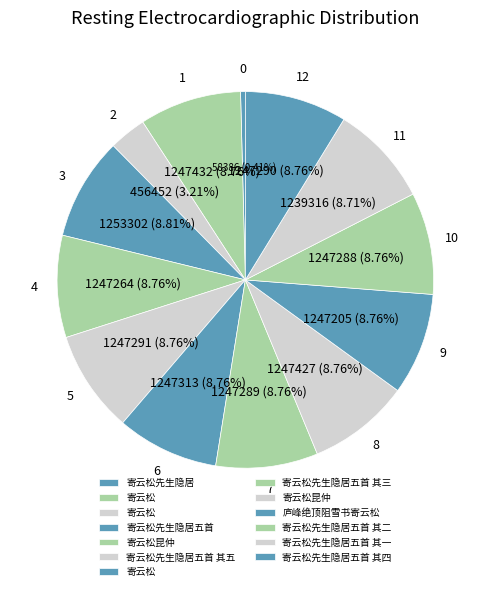

How many slices are in this pie chart?

13